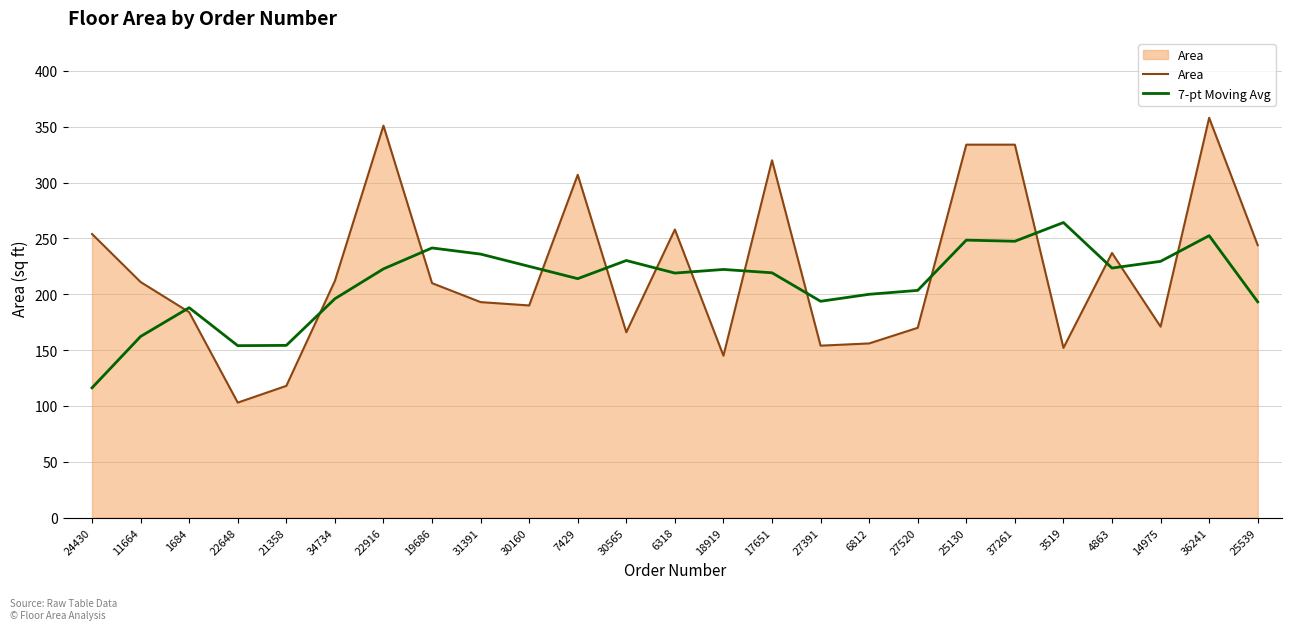

Is it true that 7-pt Moving Avg equals 323.1 at 4863?

False